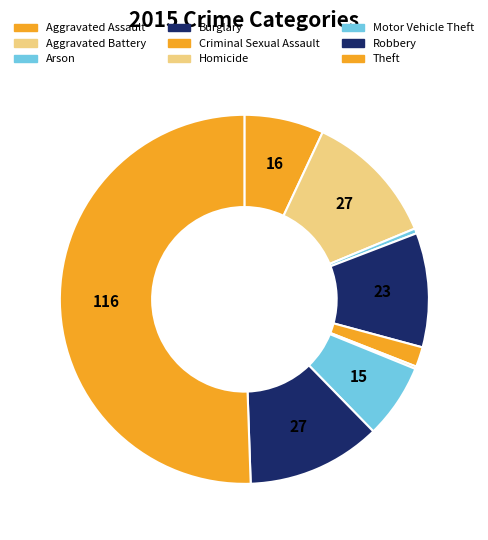

Do Criminal Sexual Assault and Motor Vehicle Theft together represent more than half of the pie?

No